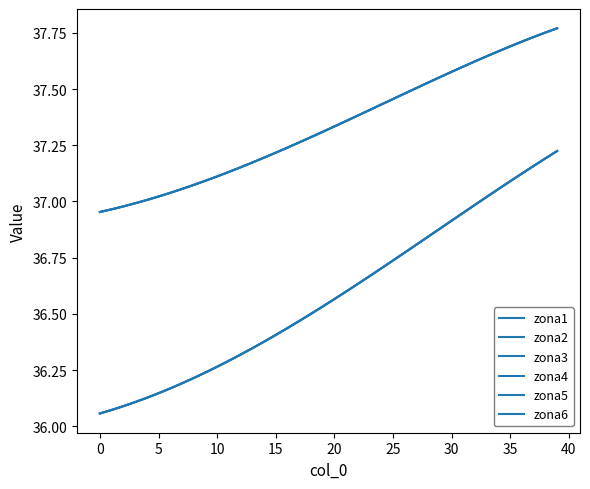

Does the chart display data point markers on the line(s)?

No